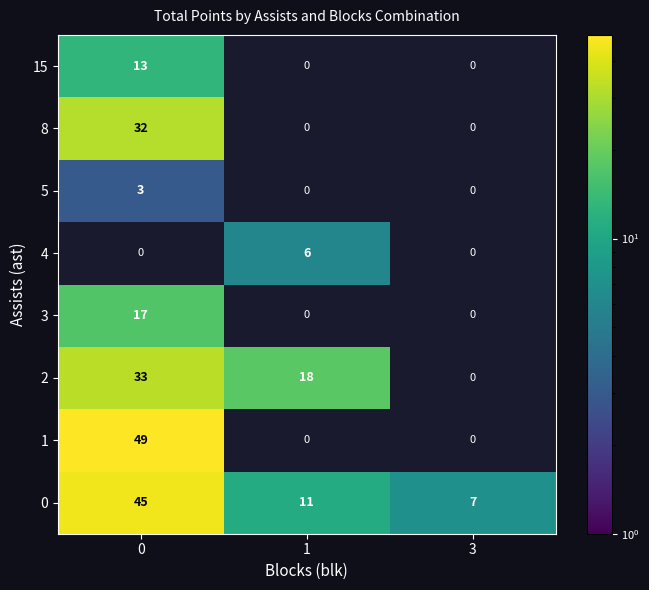

At 0, list the series in order from smallest to largest.

row_4, row_5, row_7, row_3, row_6, row_2, row_0, row_1